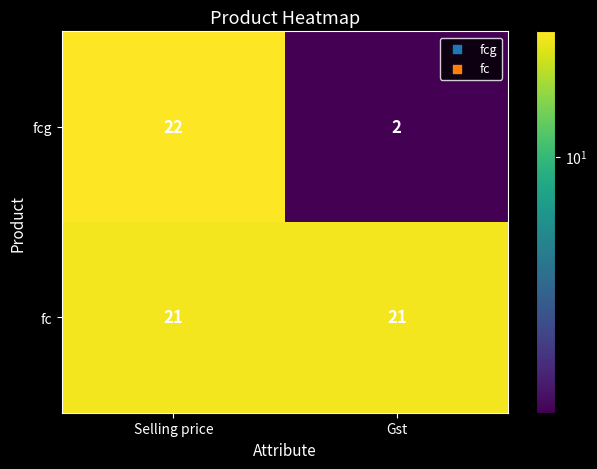

What is the difference between the maximum and minimum values in the fcg series?

20